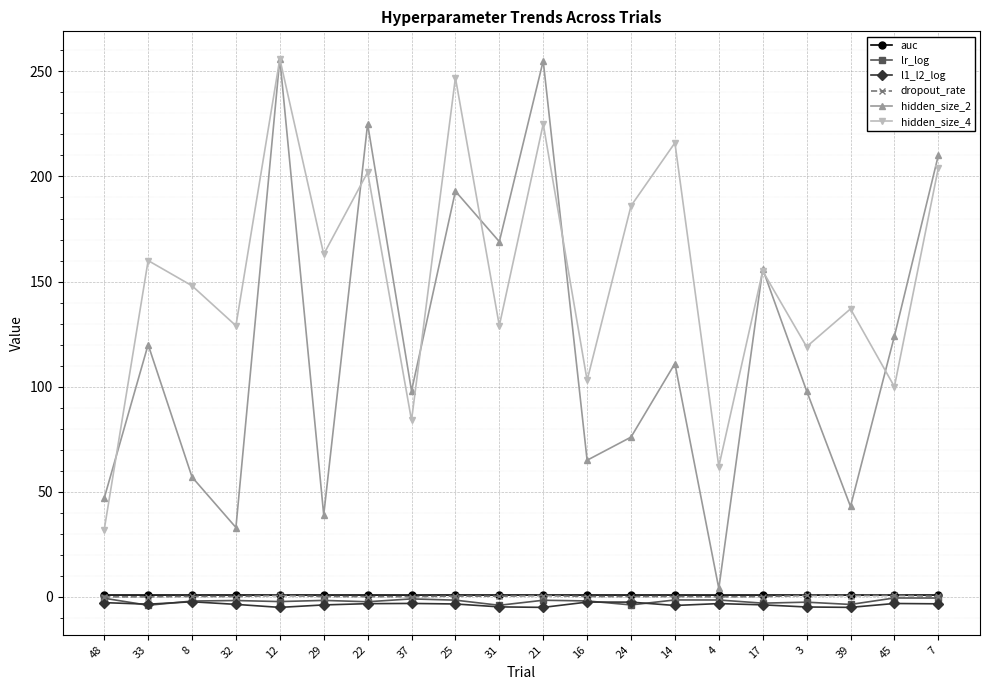

What is the sum of all hidden_size_4 values?

3057.0